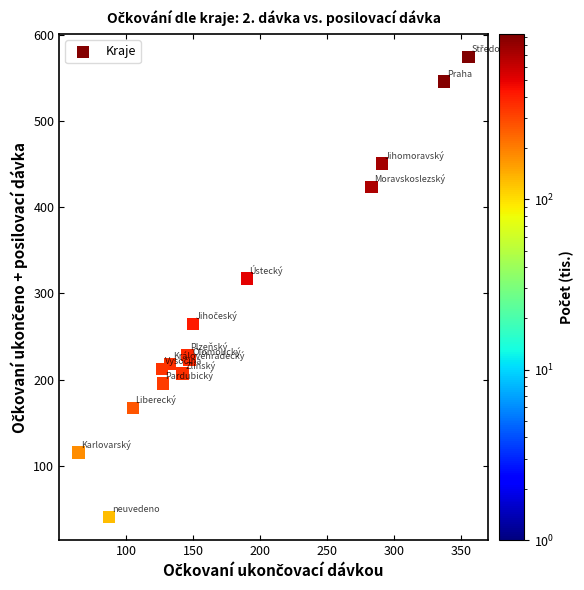

What Y value in the scatter plot is closest to 307?

317.5